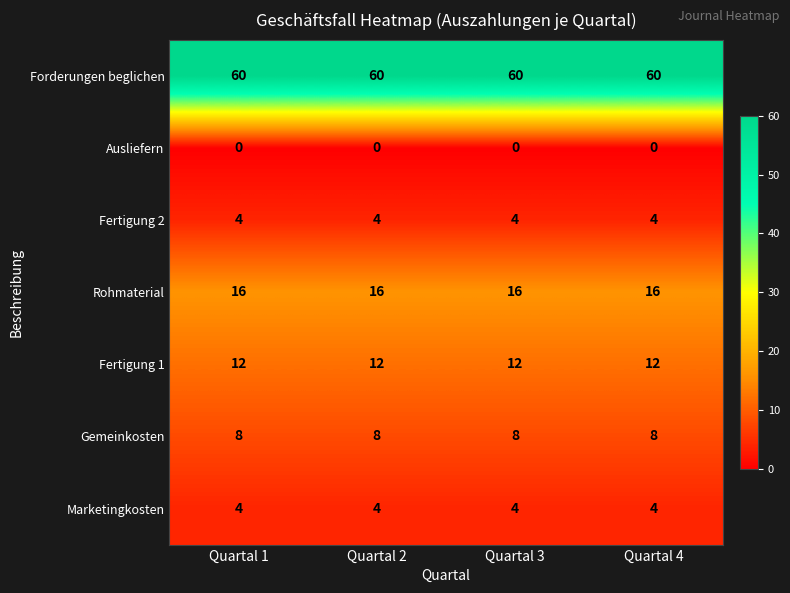

The value of Fertigung 2 at Quartal 2 is 4. True or false?

True